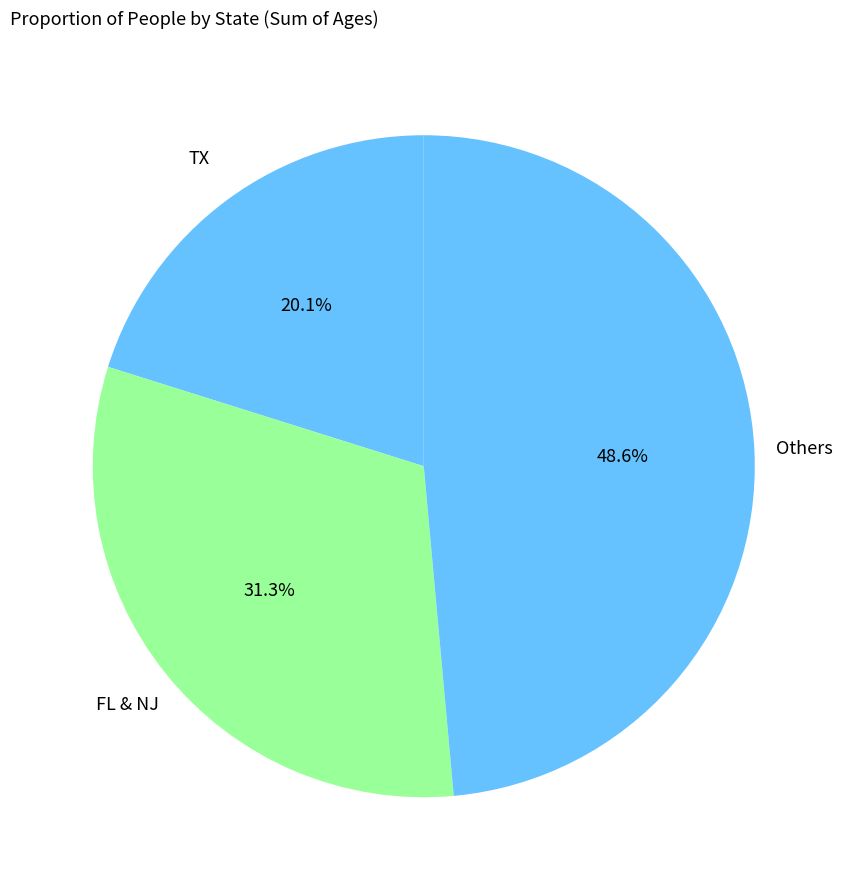

How many slices are in this pie chart?

3